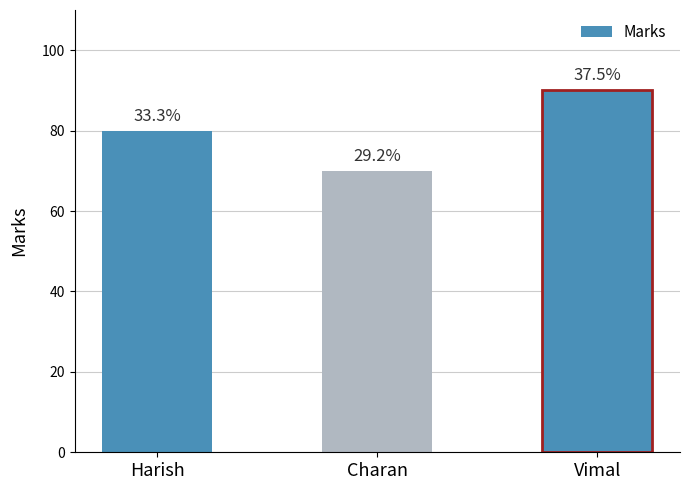

How many bars are there in total?

3